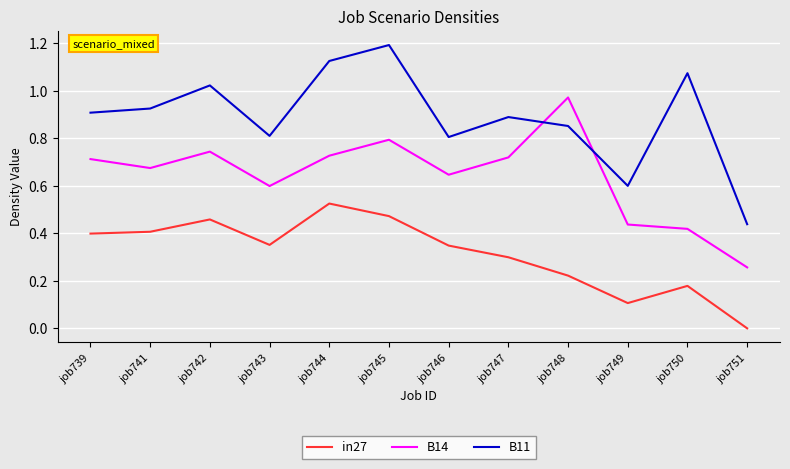

Rank the series by their maximum value, from highest to lowest.

B11, B14, in27